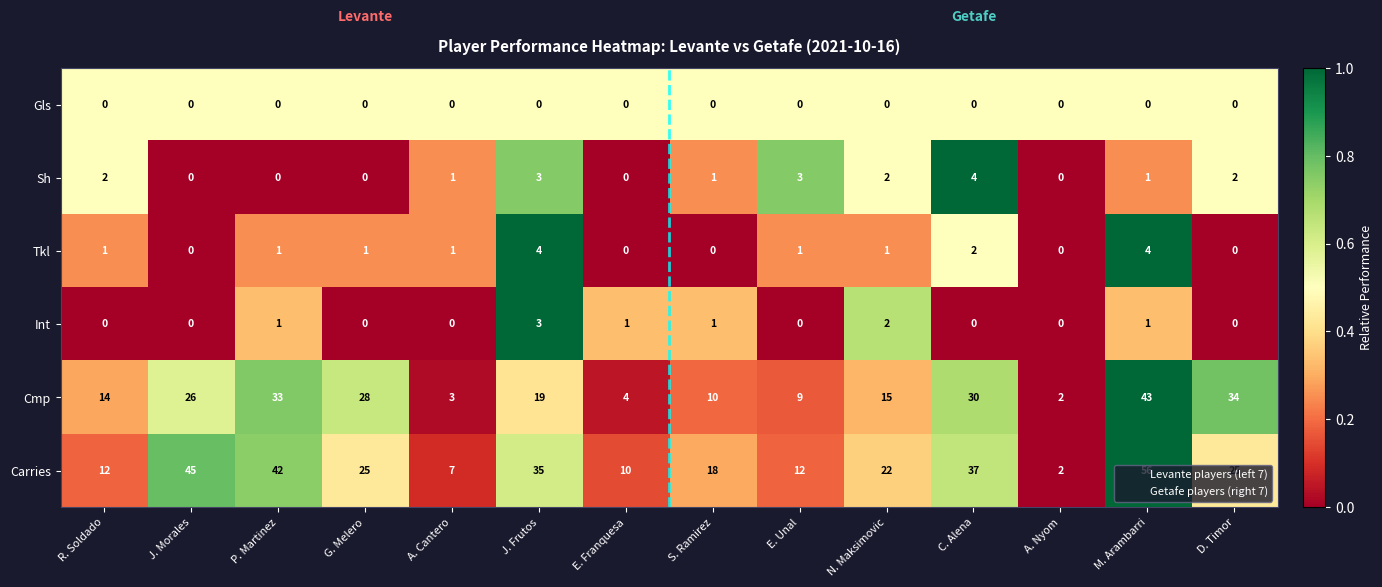

How many Sh values are between 0 and 2?

11